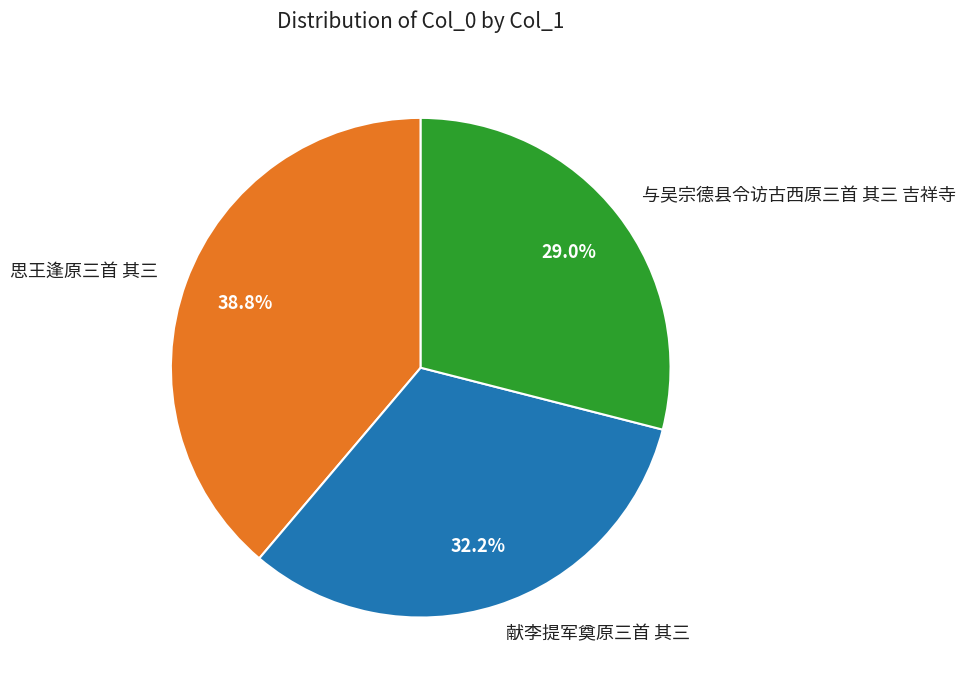

Count the number of slices in the pie.

3